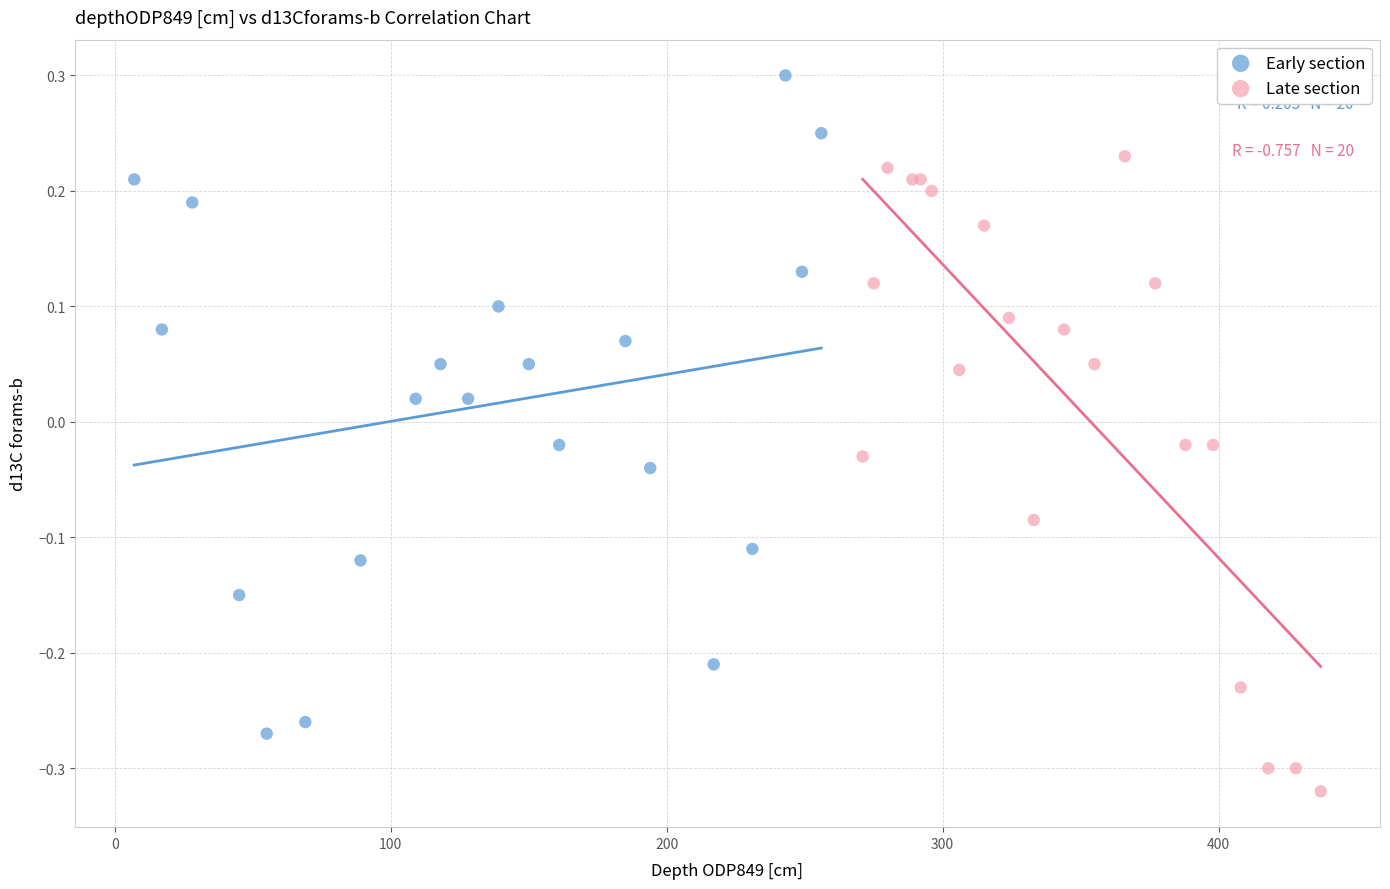

Which series reaches the minimum Y coordinate?

Late section